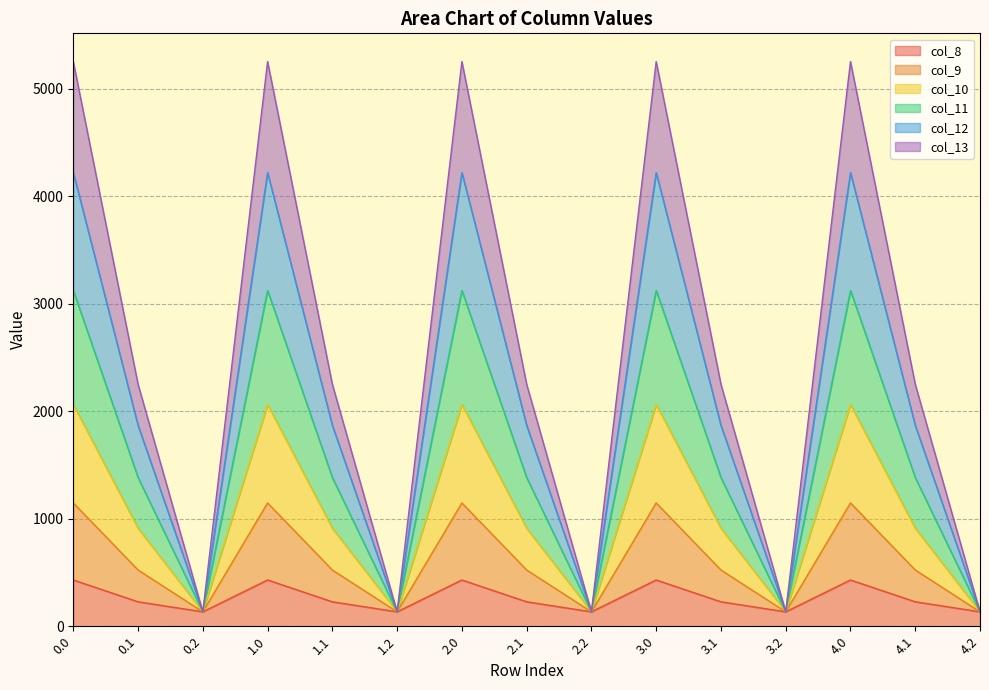

How many interior local peaks does the col_10 series have?

4